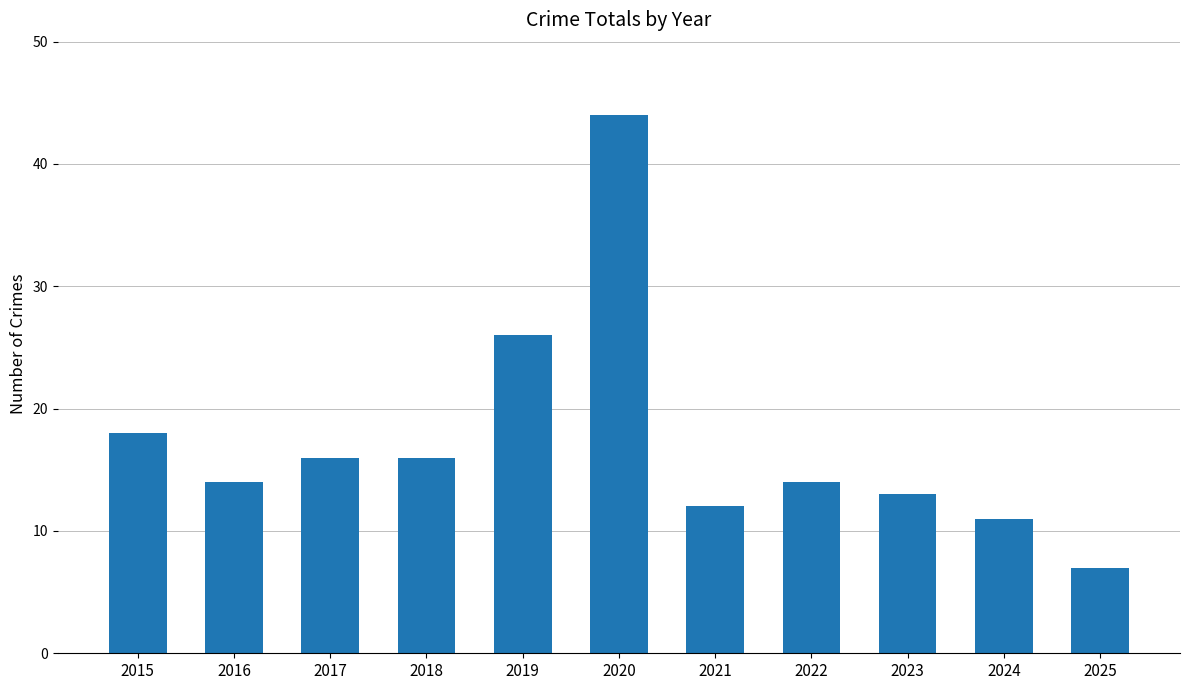

What is the smallest value displayed?

7